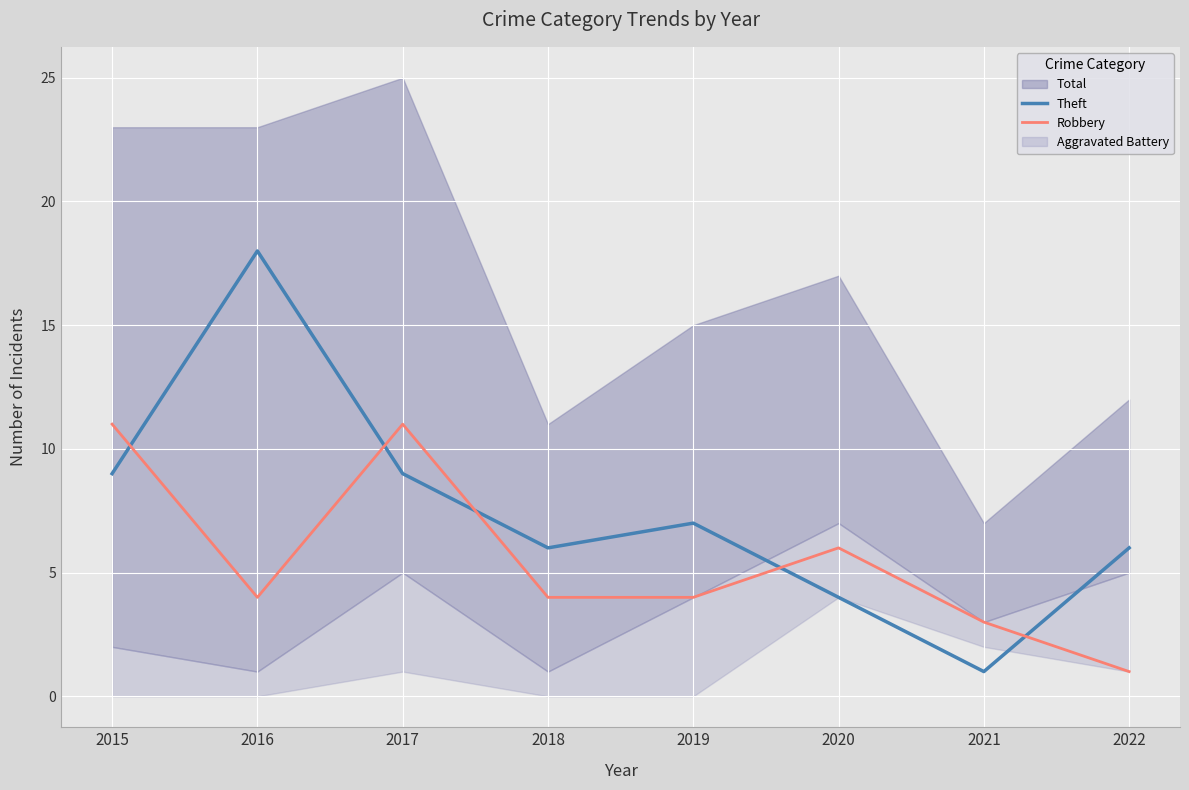

True or false: Theft has more than 1 interior local peaks.

True